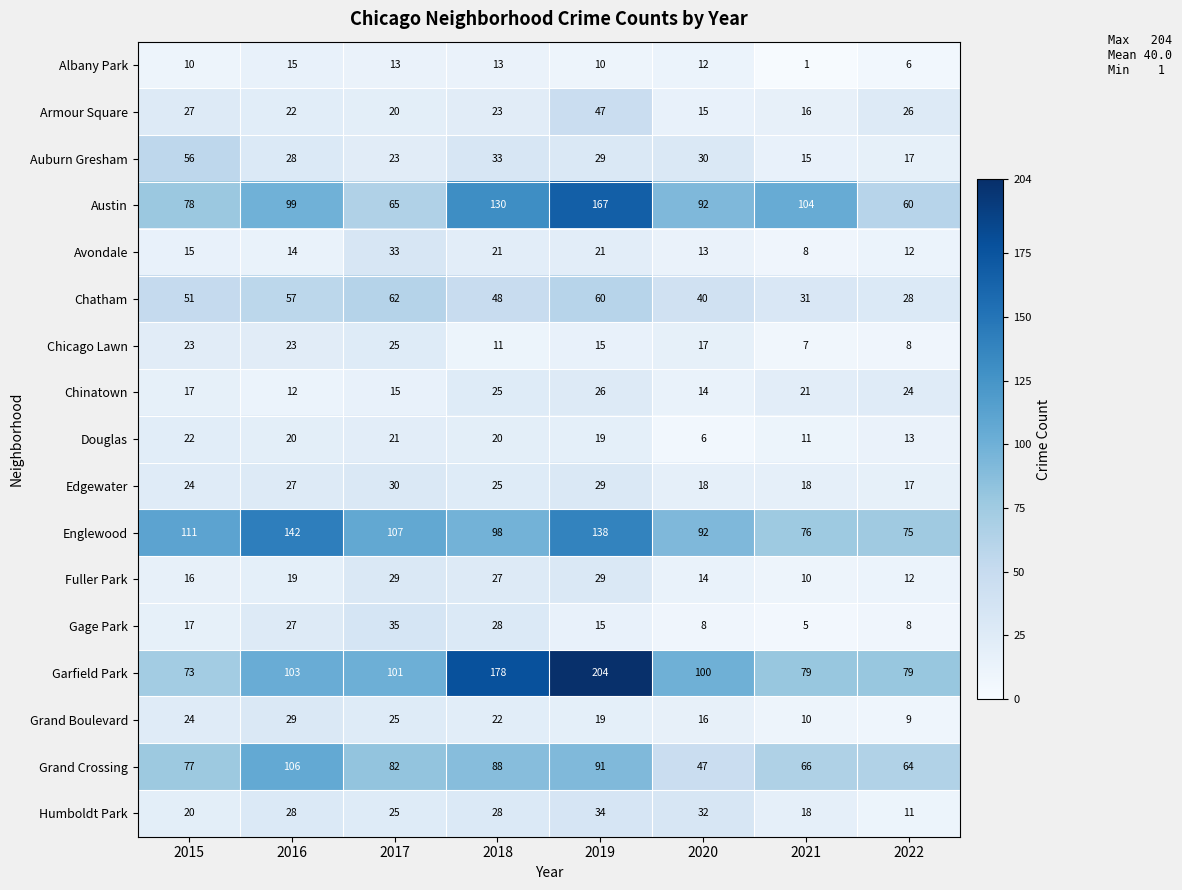

Is it true that Chicago Lawn equals 25 at 2017?

True